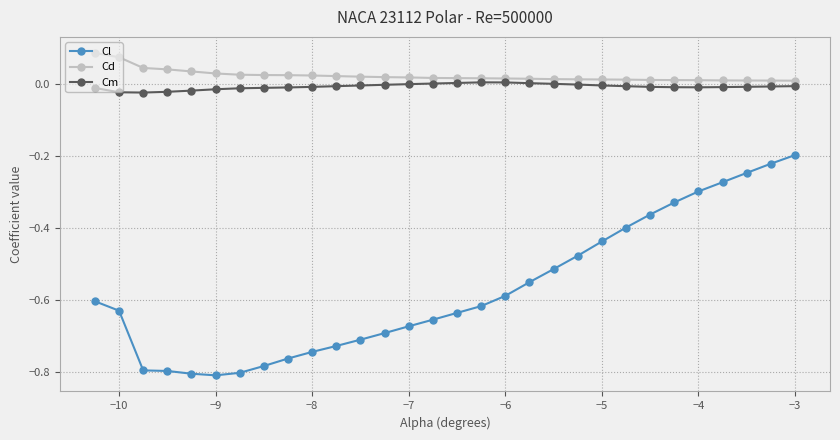

True or false: Cm and Cl intersect in this chart.

False